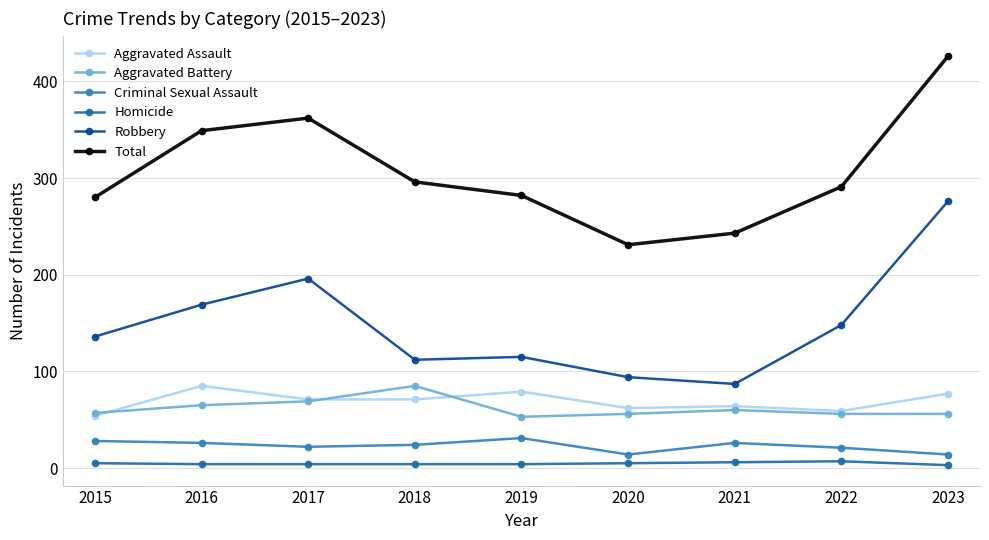

How many lines are shown in the chart?

6